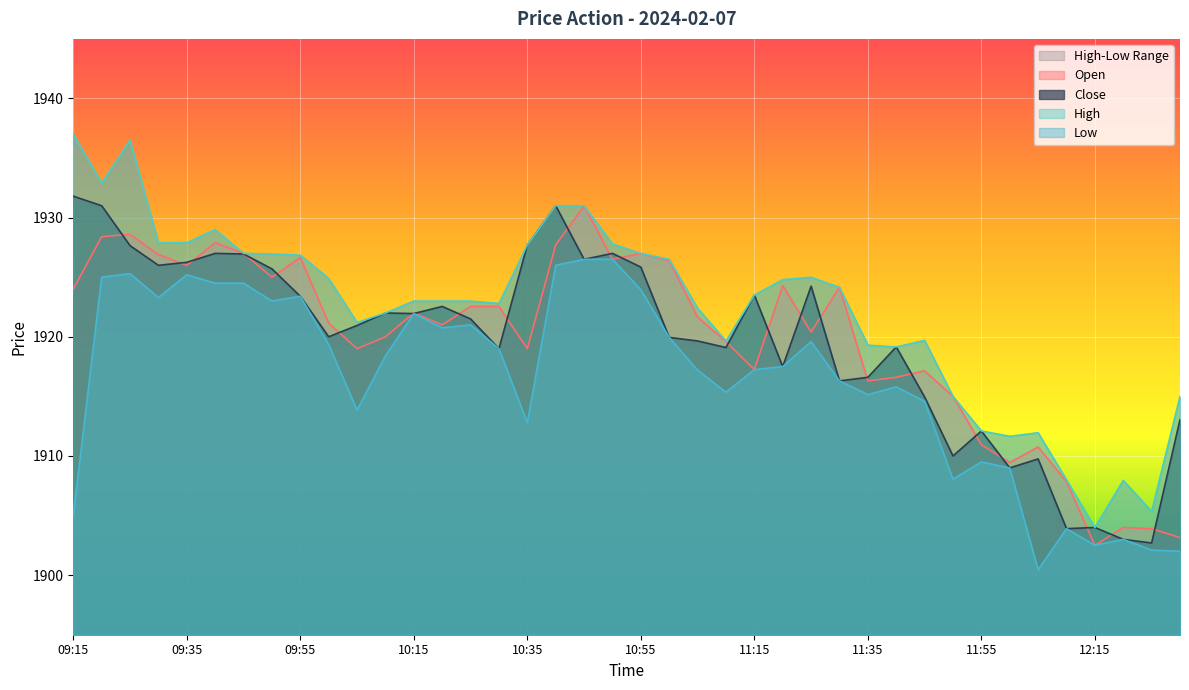

Reading right to left, transcribe all the data shown in this chart.

Open: 1903.2	1903.9	1904.0	1902.5	1907.8	1910.8	1909.5	1911.0	1915.0	1917.2	1916.6	1916.3	1924.2	1920.4	1924.3	1917.2	1919.6	1921.7	1926.4	1927.0	1926.5	1931.0	1927.7	1919.0	1922.5	1922.5	1921.0	1922.0	1920.0	1919.0	1921.2	1926.7	1925.0	1927.0	1927.9	1926.0	1926.9	1928.6	1928.4	1924.0
High: 1915.0	1905.3	1908.0	1904.0	1908.0	1912.0	1911.7	1912.1	1915.0	1919.7	1919.2	1919.3	1924.2	1925.0	1924.8	1923.5	1919.7	1922.4	1926.5	1927.0	1927.8	1931.0	1931.0	1927.7	1922.8	1923.0	1923.0	1923.0	1922.0	1921.2	1924.9	1926.8	1927.0	1927.0	1929.0	1927.9	1927.9	1936.5	1932.9	1937.0
Low: 1902.0	1902.1	1903.0	1902.5	1903.9	1900.5	1909.0	1909.5	1908.0	1914.6	1915.8	1915.2	1916.3	1919.6	1917.5	1917.2	1915.3	1917.2	1920.0	1924.0	1926.5	1926.5	1926.0	1912.8	1919.0	1921.0	1920.8	1922.0	1918.4	1913.8	1919.3	1923.4	1923.0	1924.5	1924.5	1925.2	1923.3	1925.3	1925.0	1905.0
Close: 1913.0	1902.7	1903.0	1904.0	1903.9	1909.8	1909.0	1912.1	1910.0	1915.0	1919.2	1916.6	1916.3	1924.2	1917.5	1923.5	1919.1	1919.7	1920.0	1925.8	1927.0	1926.5	1931.0	1927.7	1919.0	1921.5	1922.5	1922.0	1922.0	1921.0	1920.0	1923.4	1925.7	1927.0	1927.0	1926.2	1926.0	1927.7	1931.0	1931.8